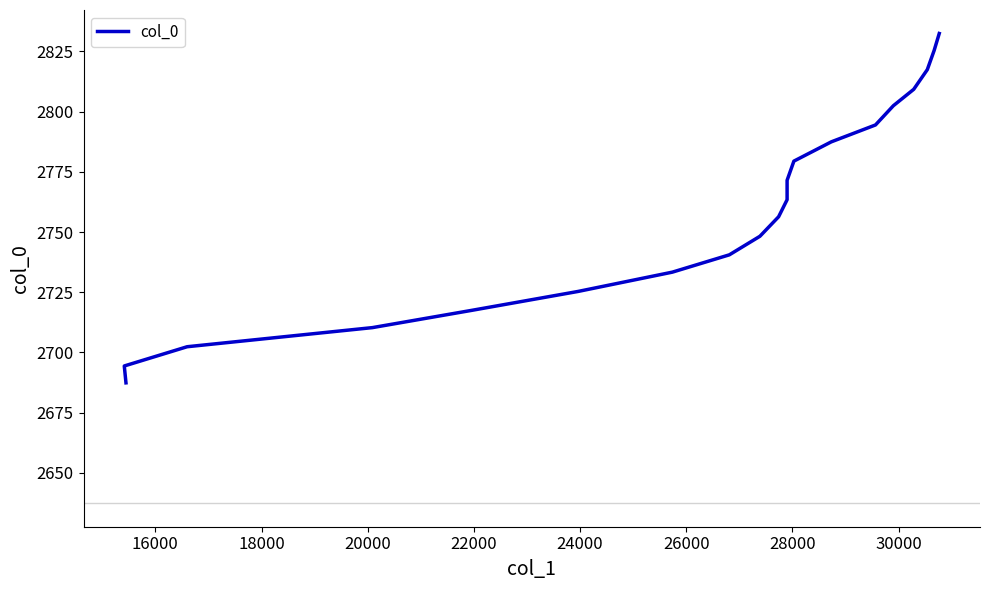

What is the maximum value shown in the chart?

2832.5